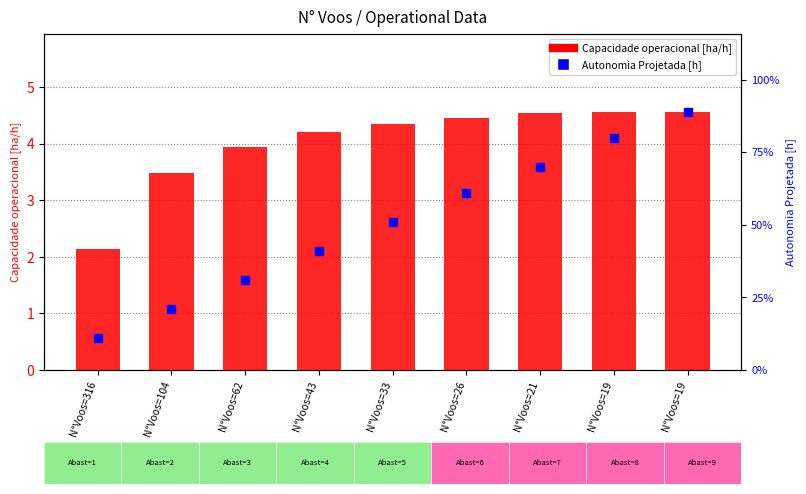

What are all the series names shown in the legend?

Capacidade operacional [ha/h], Autonomia Projetada [h]